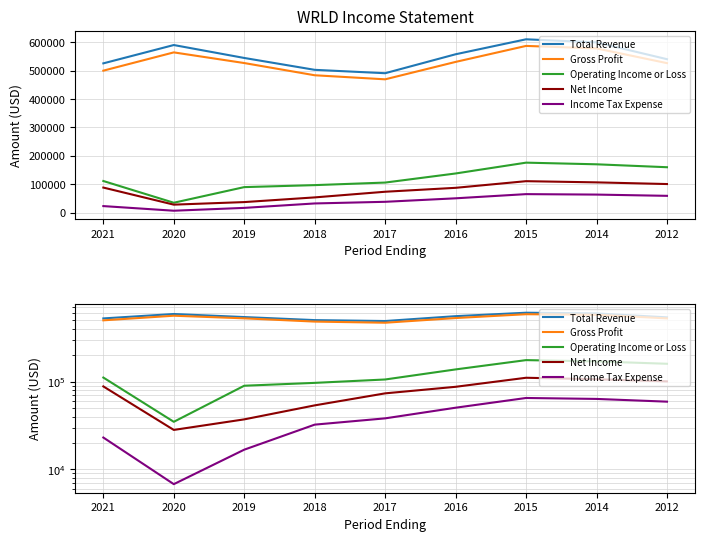

How many interior local peaks does the Total Revenue series have?

2